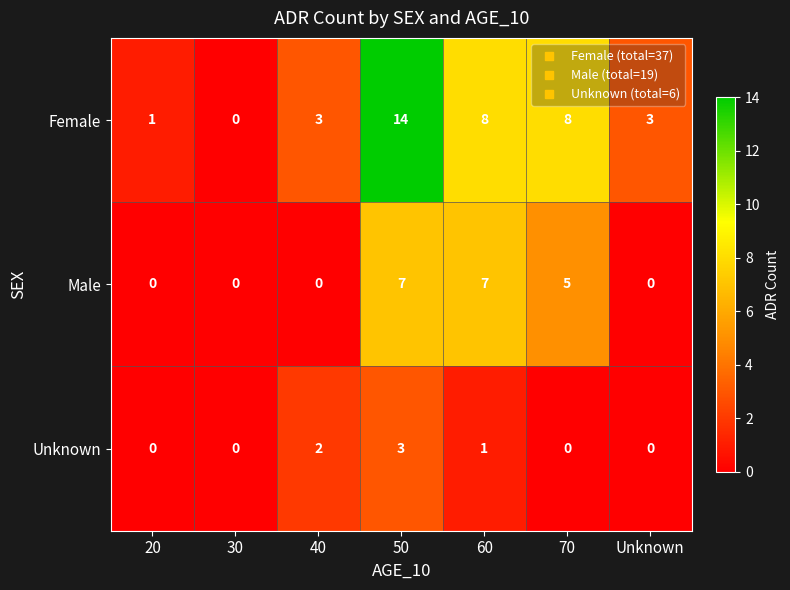

The Female series shows 3 at 40. True or false?

True